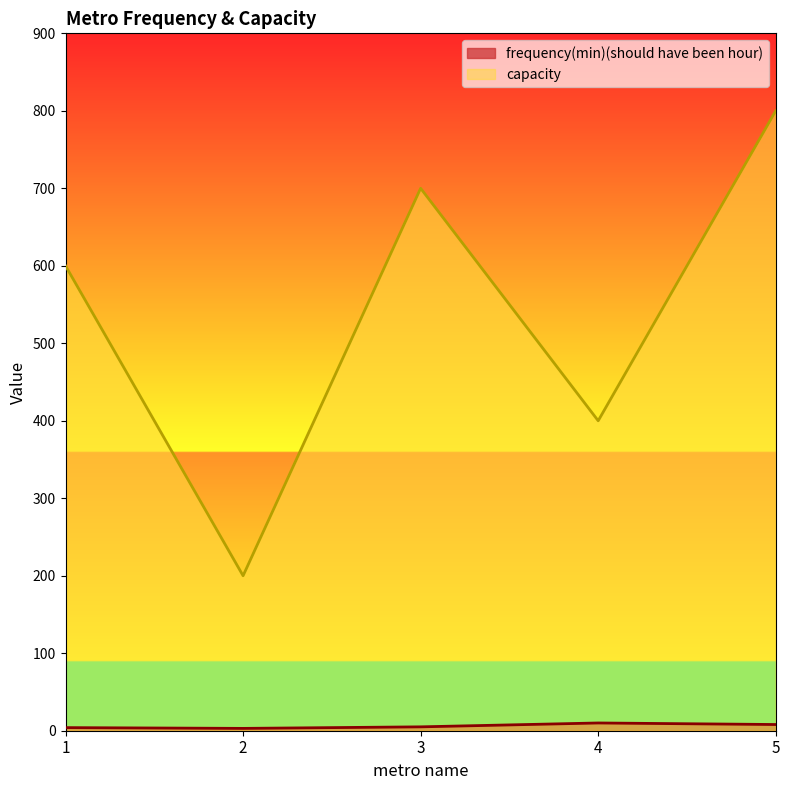

Where is capacity nearest to the value 500?

1